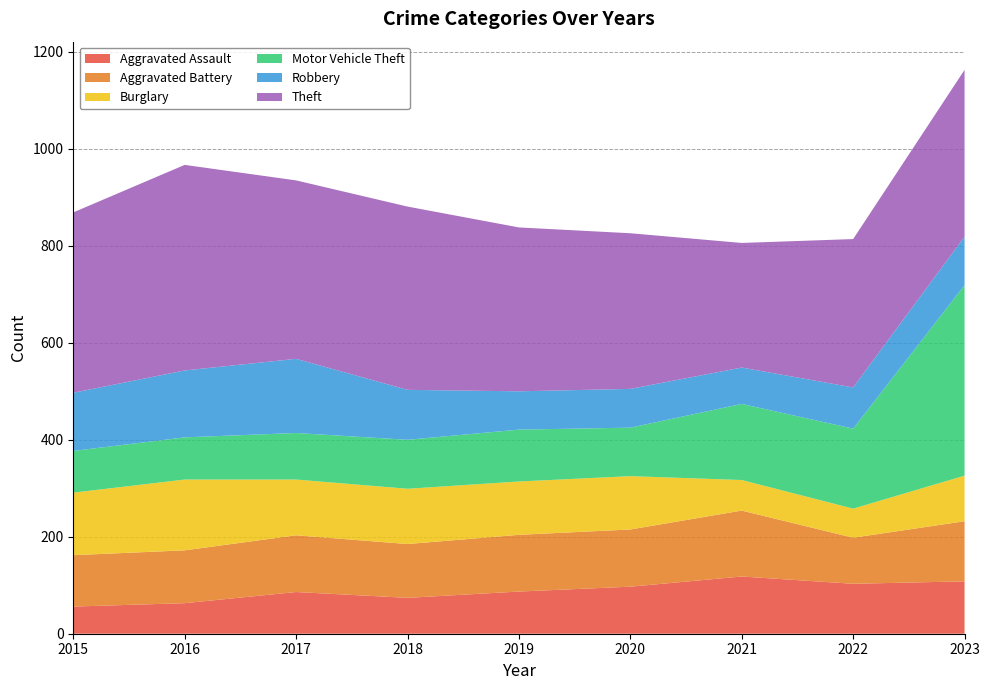

Reading left to right, transcribe all the data shown in this chart.

Aggravated Assault: 2015=56	2016=63	2017=86	2018=74	2019=87	2020=97	2021=118	2022=103	2023=108
Aggravated Battery: 2015=106	2016=109	2017=117	2018=111	2019=117	2020=118	2021=136	2022=95	2023=124
Burglary: 2015=129	2016=146	2017=115	2018=114	2019=110	2020=110	2021=63	2022=60	2023=94
Motor Vehicle Theft: 2015=86	2016=87	2017=96	2018=101	2019=107	2020=100	2021=157	2022=165	2023=393
Robbery: 2015=120	2016=138	2017=153	2018=103	2019=79	2020=80	2021=75	2022=85	2023=100
Theft: 2015=372	2016=424	2017=368	2018=378	2019=338	2020=321	2021=257	2022=306	2023=344